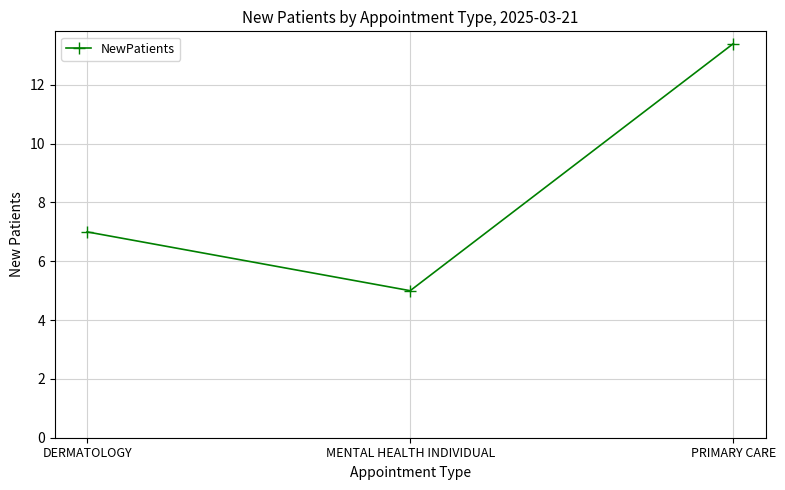

What is the change in value from DERMATOLOGY to PRIMARY CARE?

+6.4